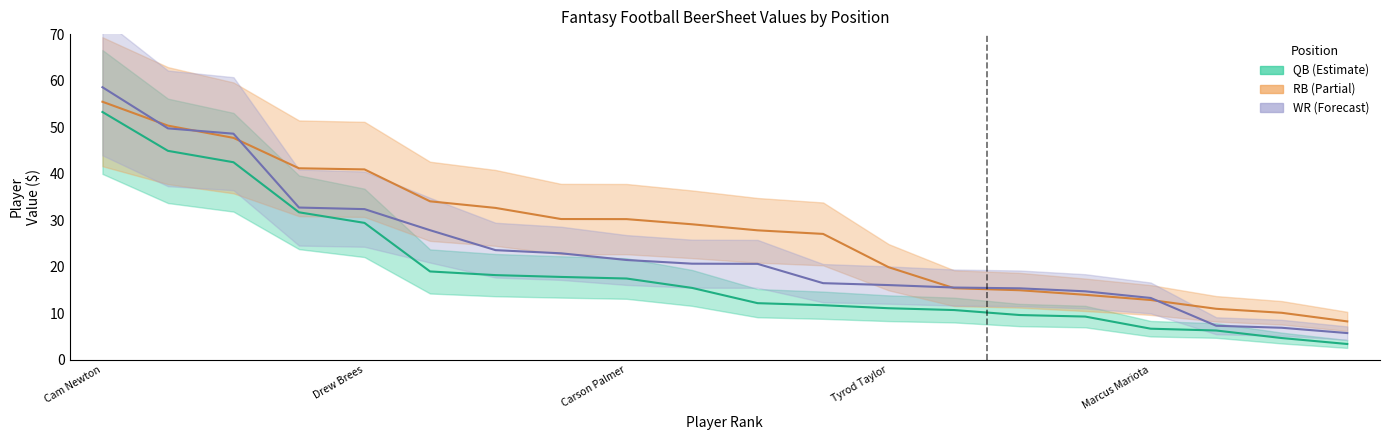

Which has a higher value, 16 or 19?

16